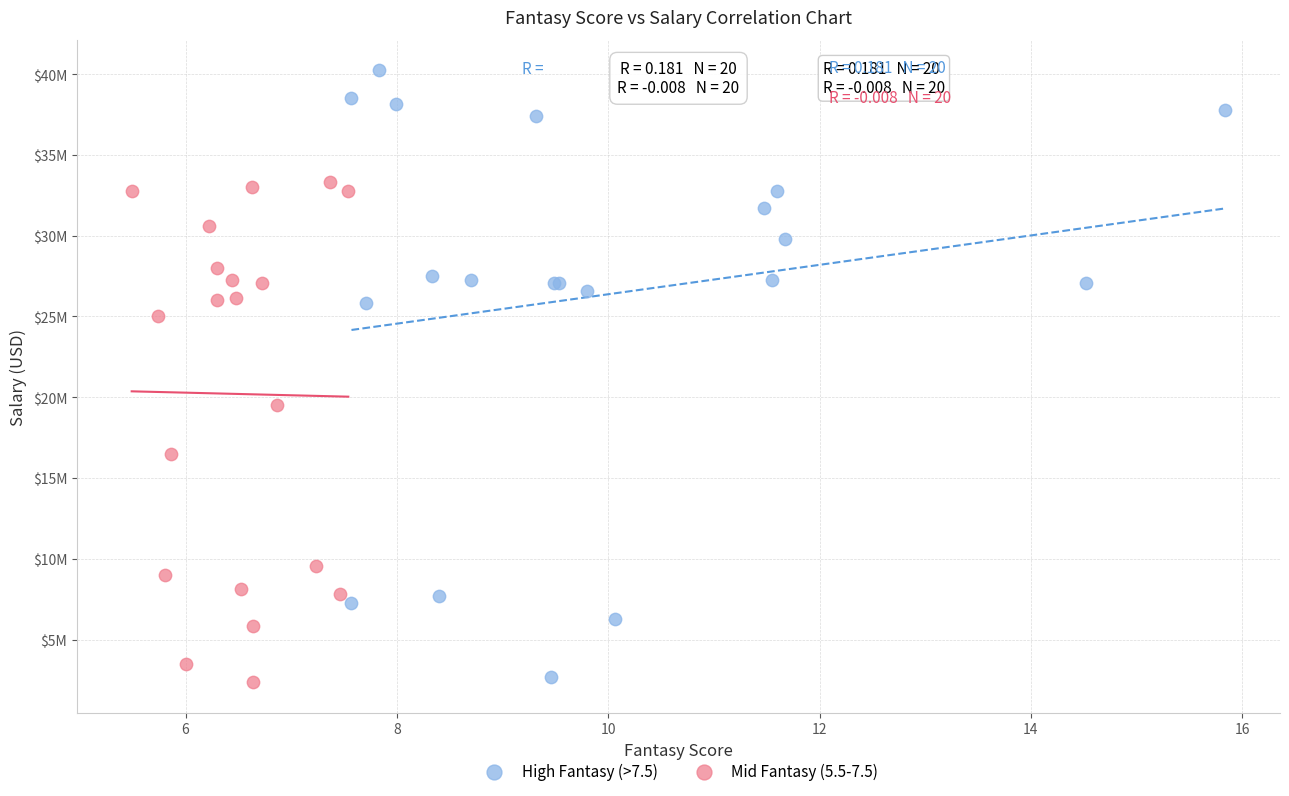

What are all the series names shown in the legend?

High Fantasy (>7.5), Mid Fantasy (5.5-7.5)